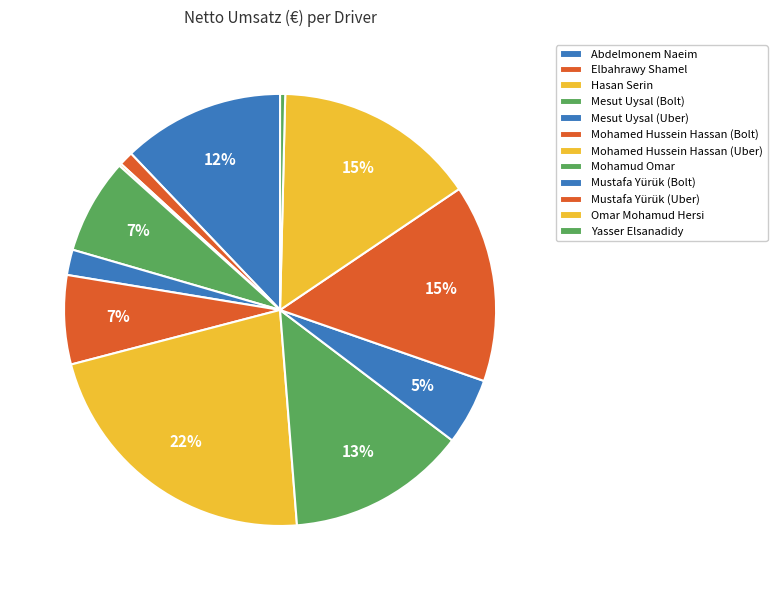

What is the change in value from Abdelmonem Naeim to Mustafa Yürük (Uber)?

+161.0